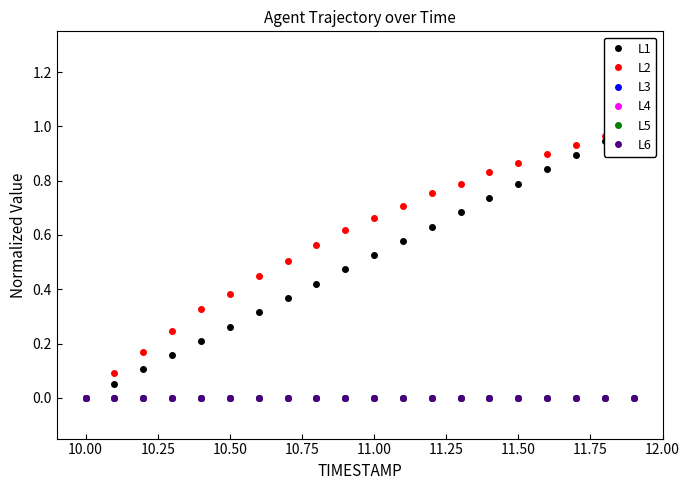

How many series are shown in this chart?

6